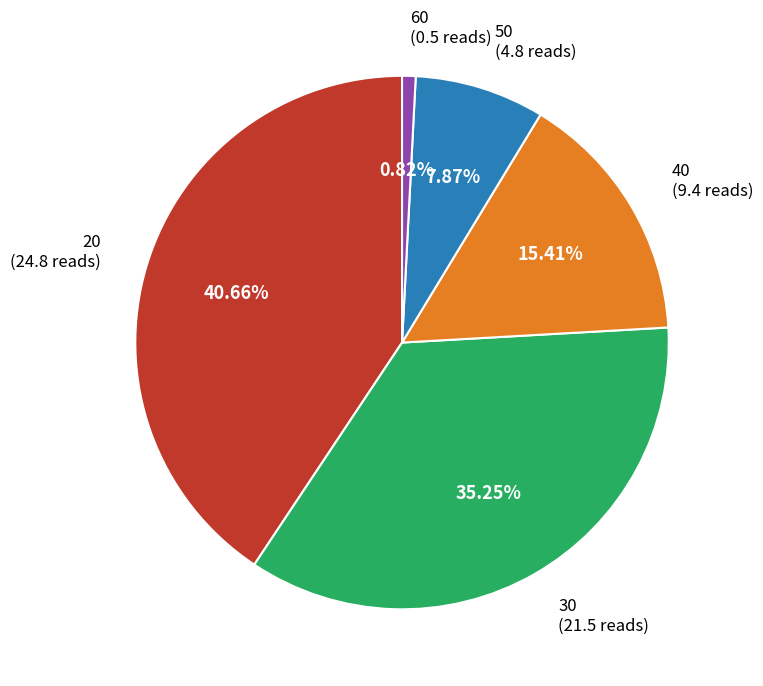

Does 20 represent more than half of the total?

No